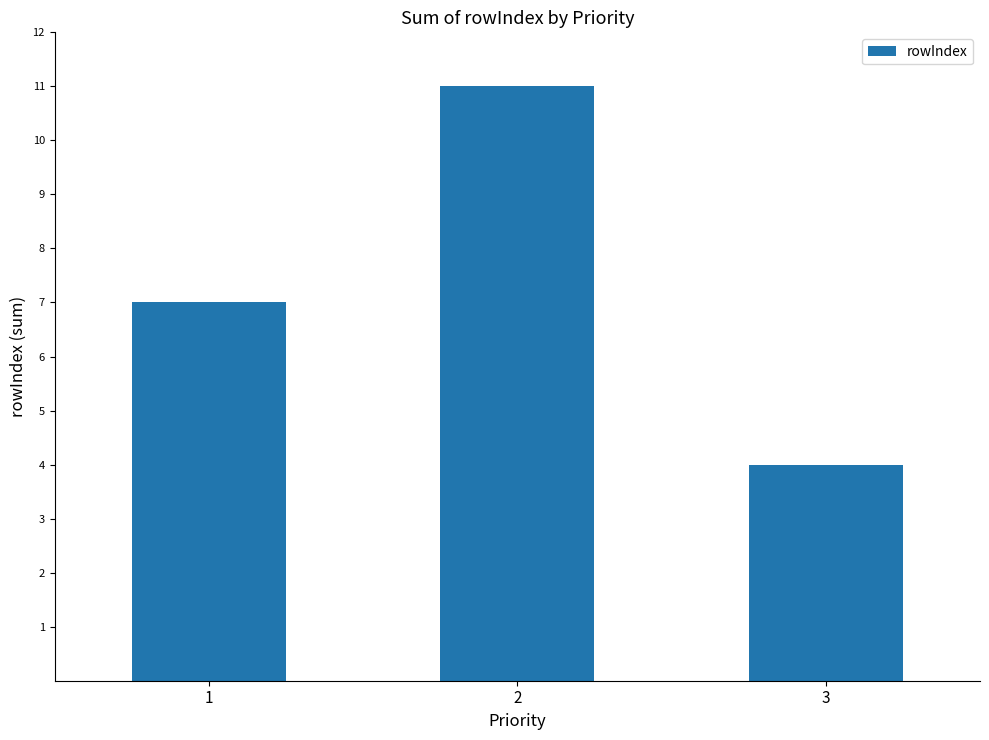

What is the sum of the values at 3 and 1?

11